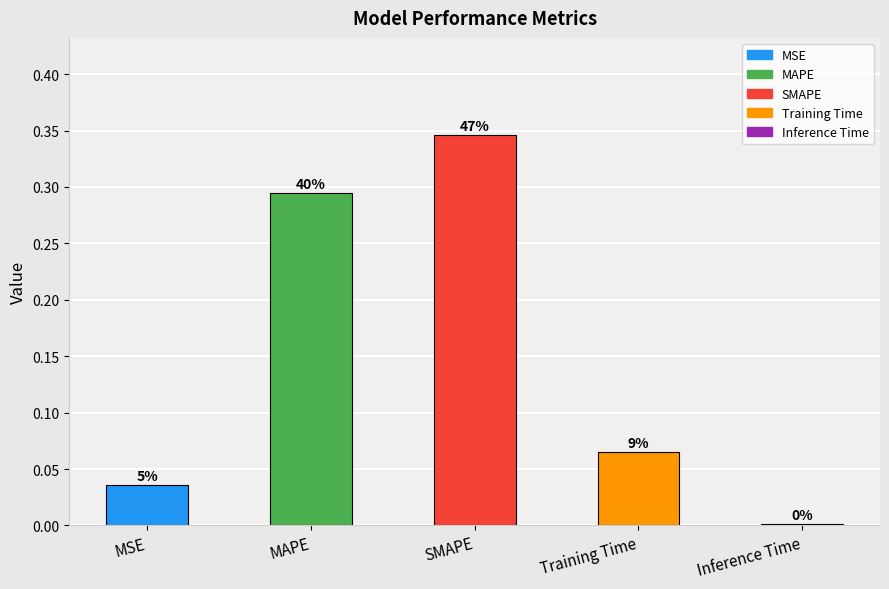

What is the sum of the values at Inference Time and SMAPE?

0.3